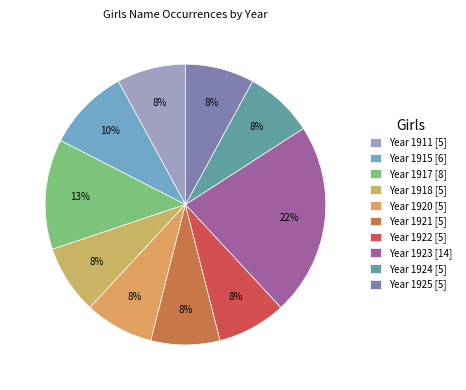

Which slice is the largest?

Year 1923 [14]